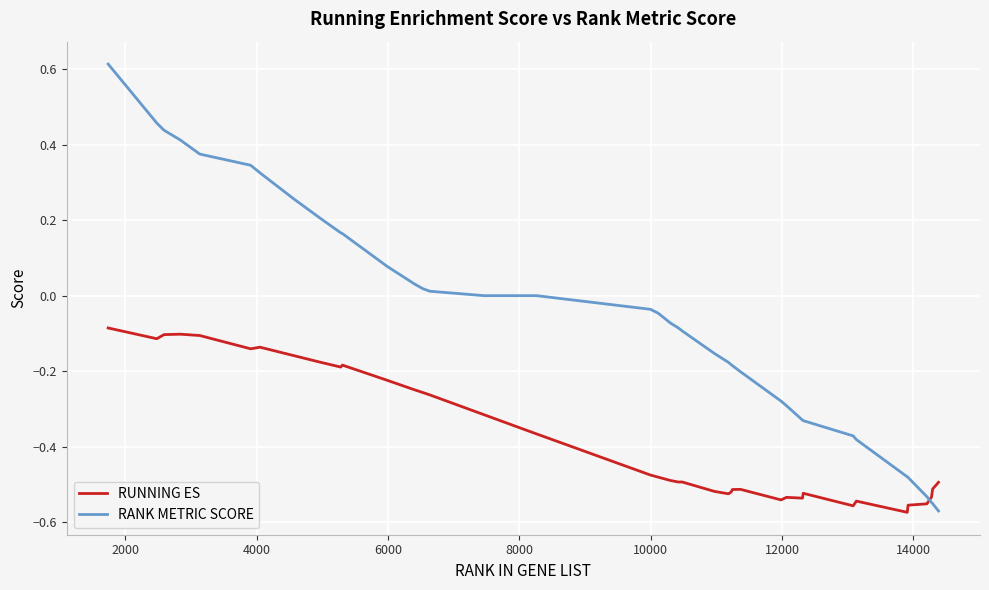

Which series has the largest total across all categories?

RANK METRIC SCORE